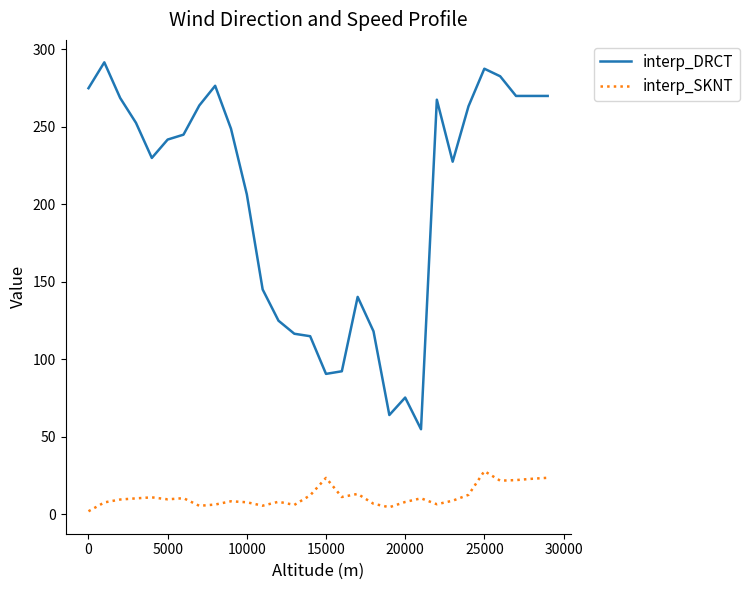

What are all the series names shown in the legend?

interp_DRCT, interp_SKNT